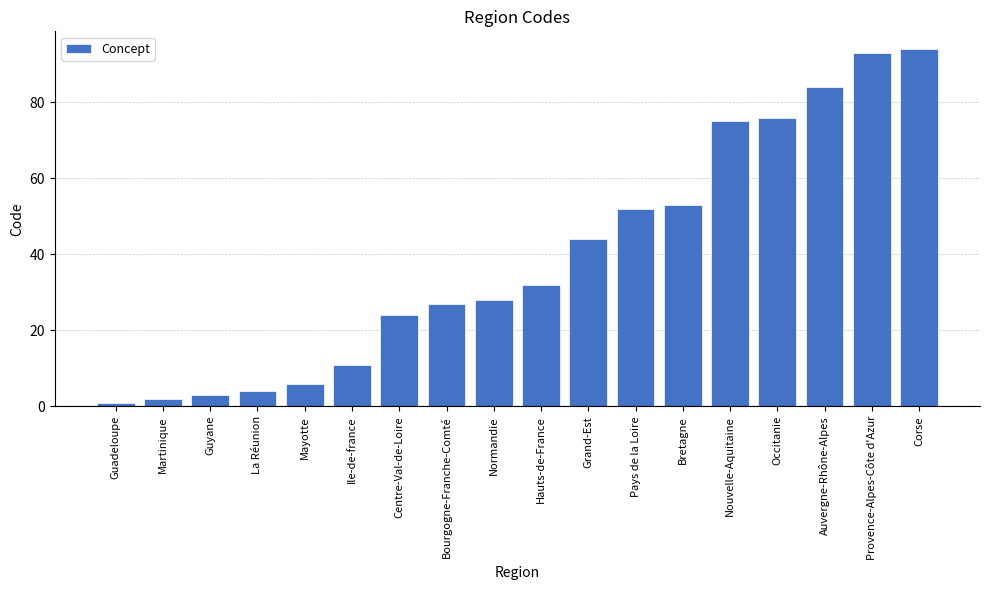

Which has a higher value, Bourgogne-Franche-Comté or Grand-Est?

Grand-Est